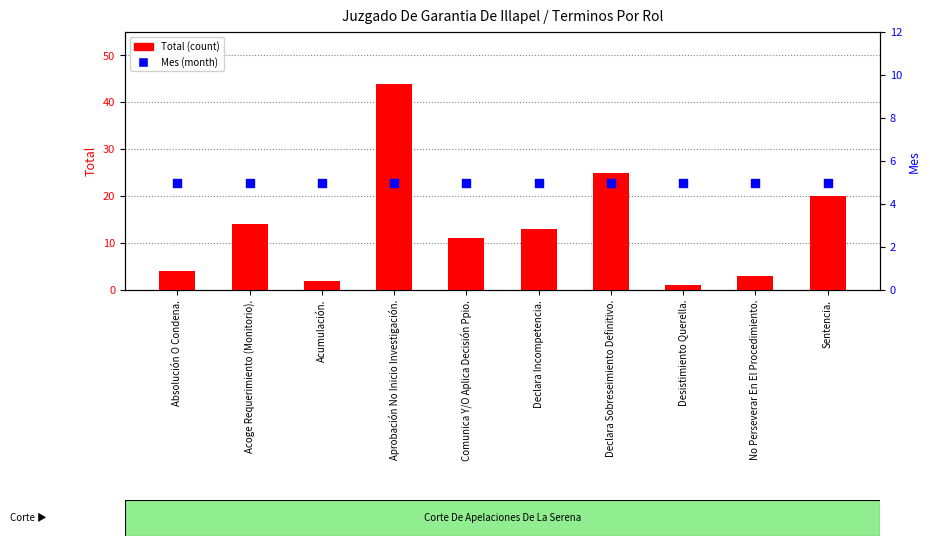

At how many categories does at least one series exceed 42?

1